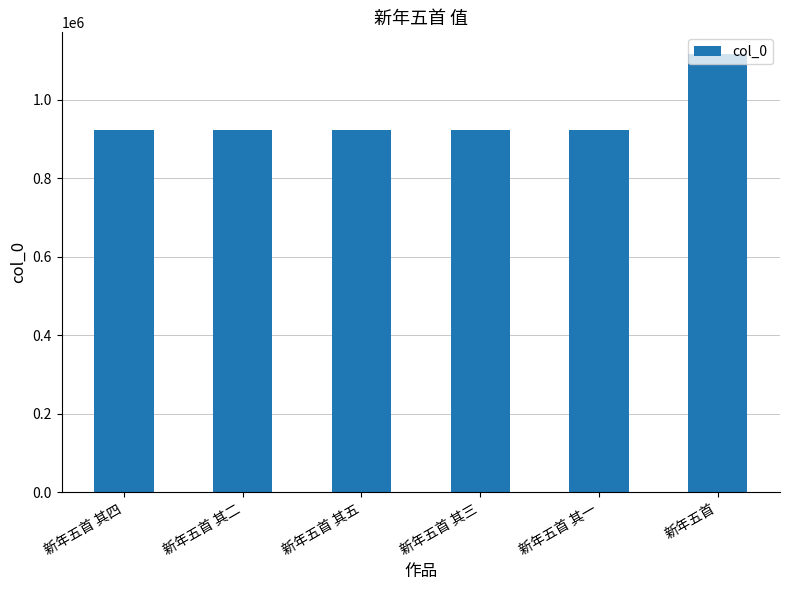

What is the approximate value at 新年五首 其二, to the nearest 100?

922200